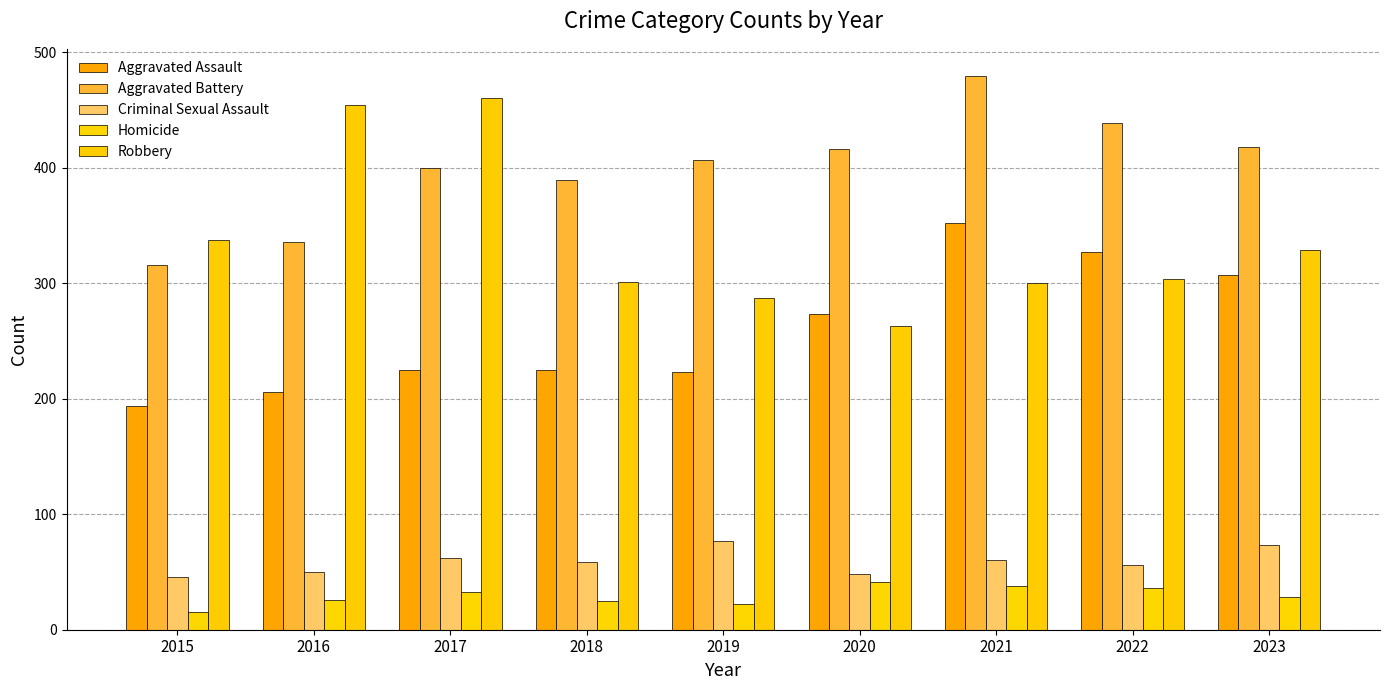

Which series changed the most between 2015 and 2019?

Aggravated Battery